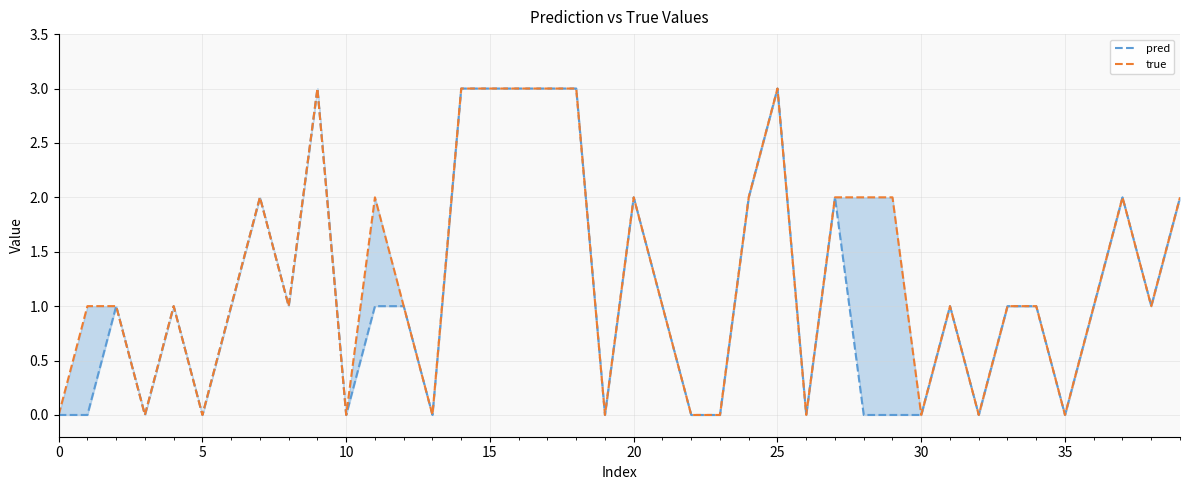

True or false: true and pred cross at least once.

False